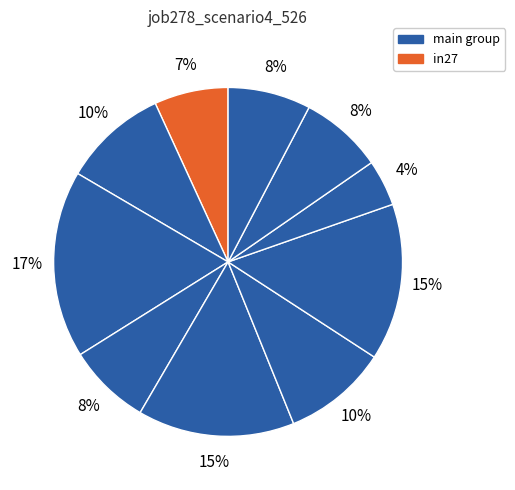

How many slices are in this pie chart?

10